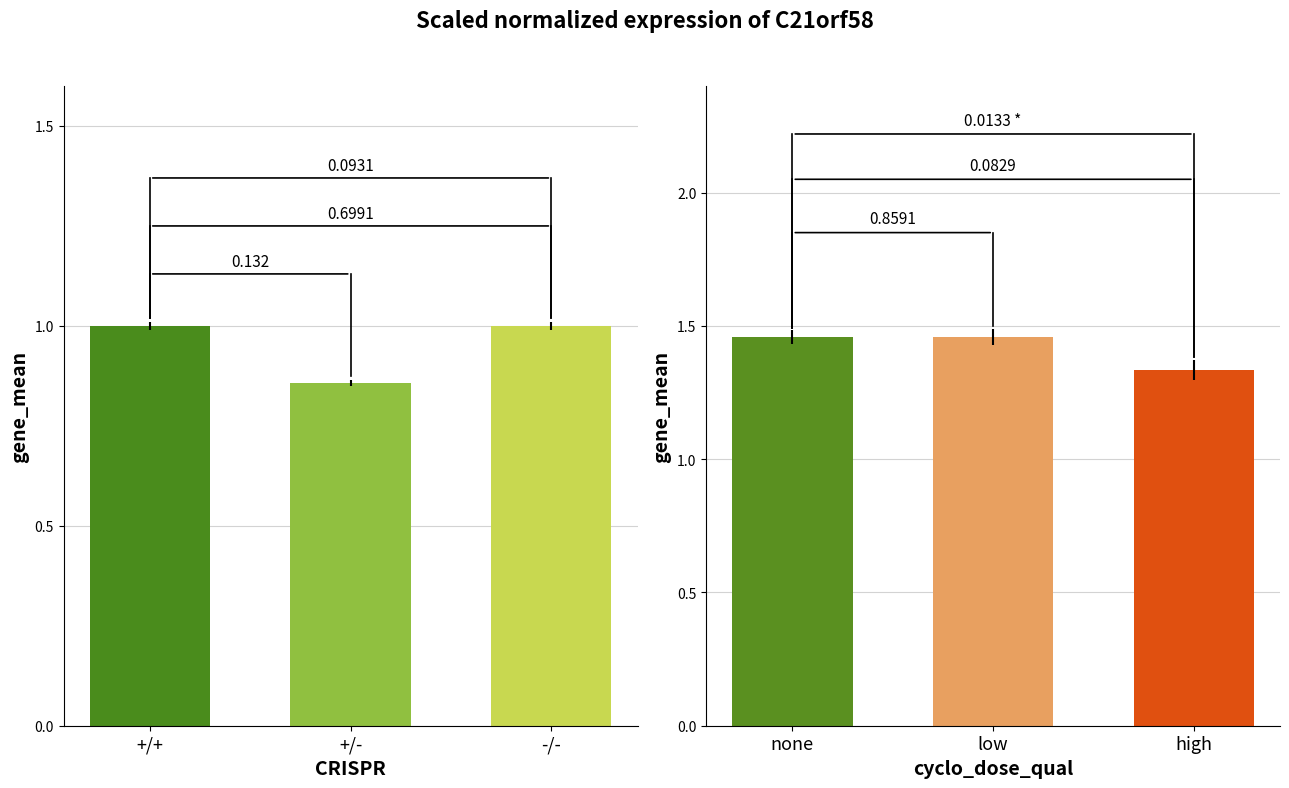

What is the minimum value shown in the chart?

0.9